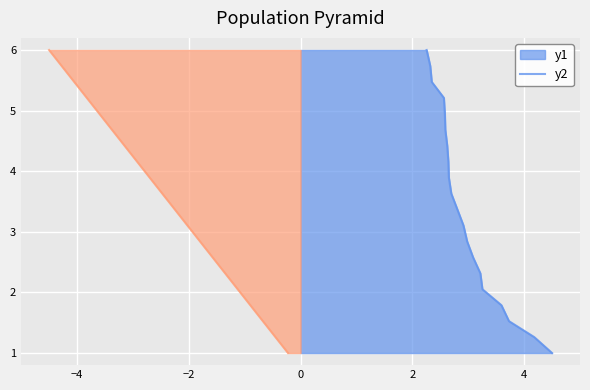

What is the value of the 3rd point from the left?

1.5